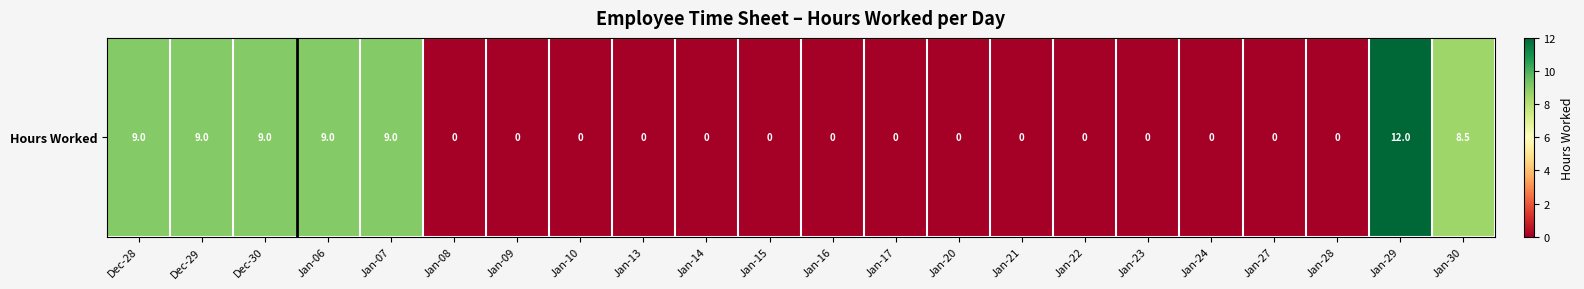

What is the sum of all values?

65.5